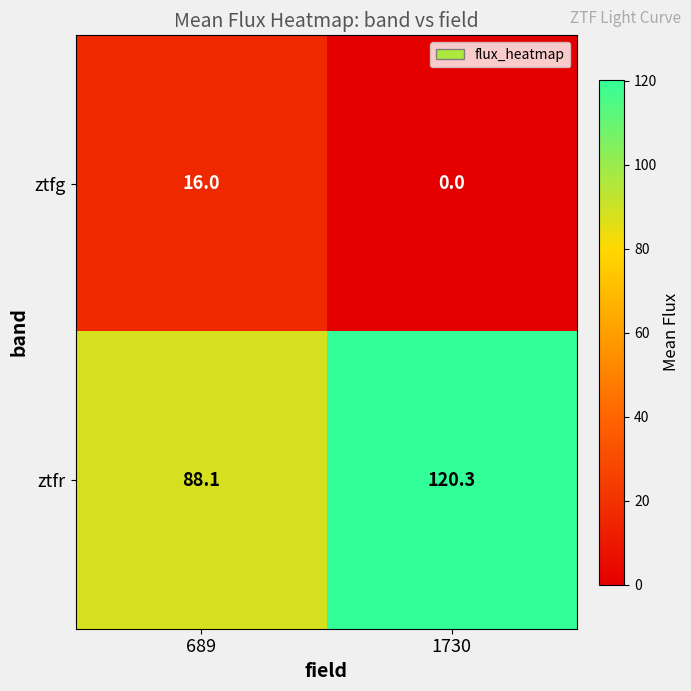

Rank the series at 689 from highest to lowest value.

ztfr, ztfg